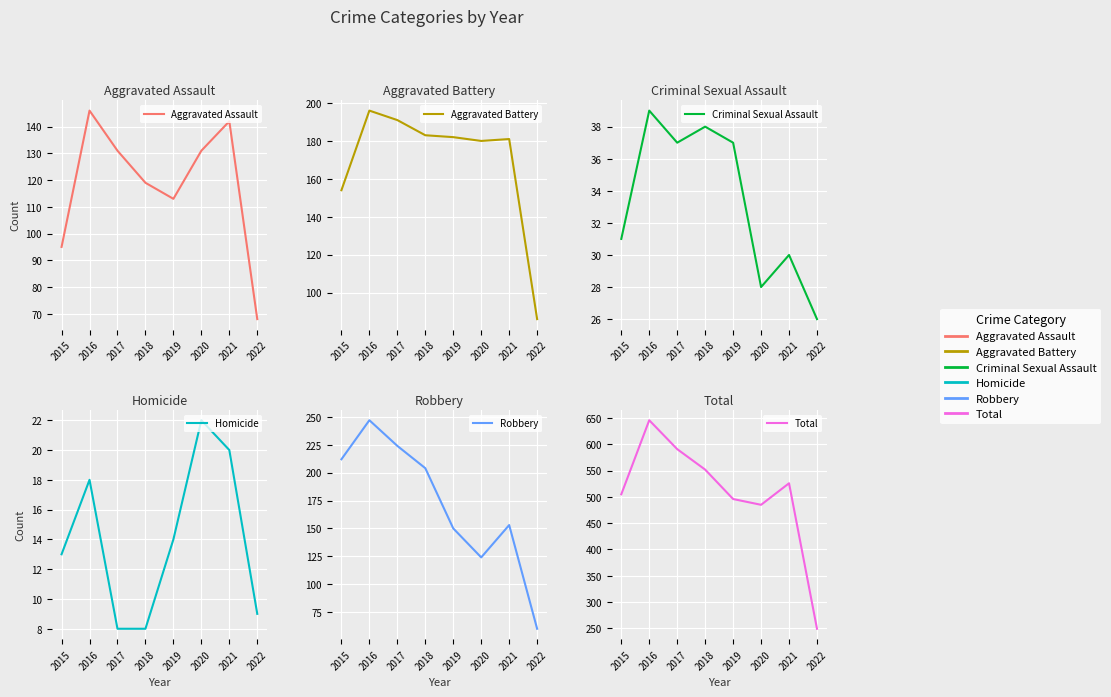

True or false: Total and Robbery intersect in this chart.

False